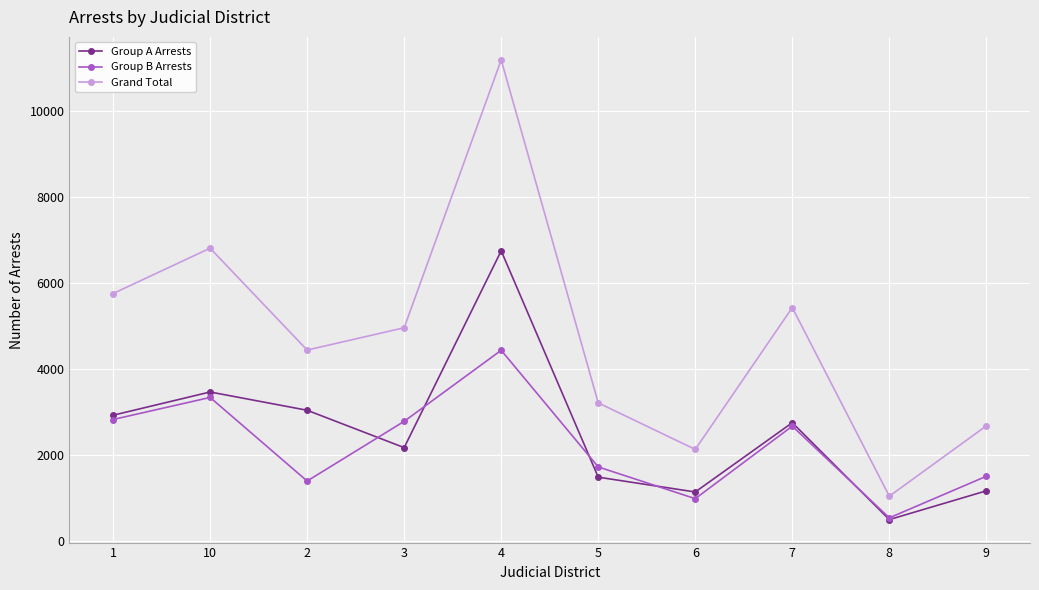

Where is the first local maximum for Grand Total?

10